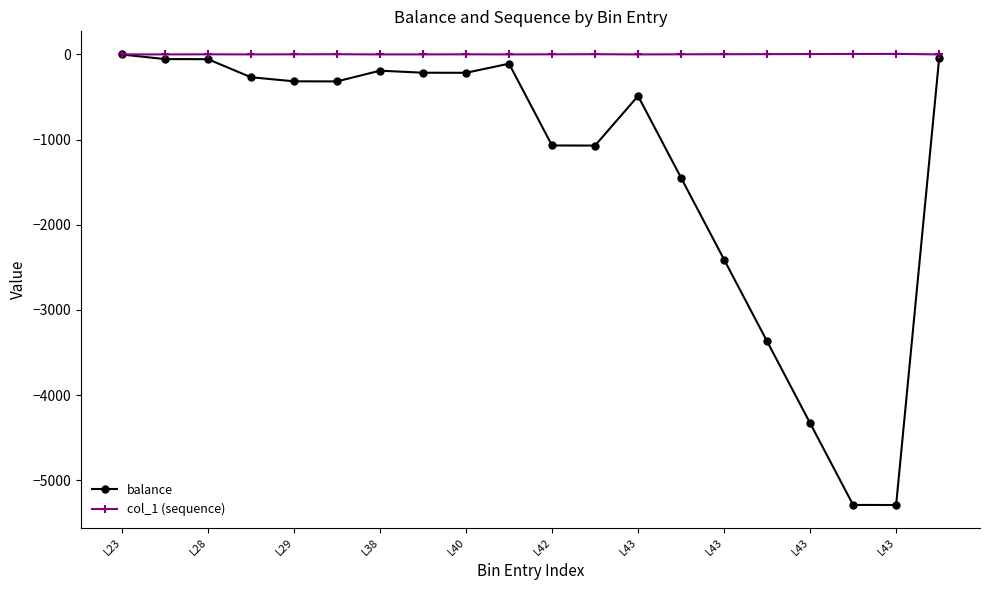

List the series in order of their overall mean, lowest first.

balance, col_1 (sequence)